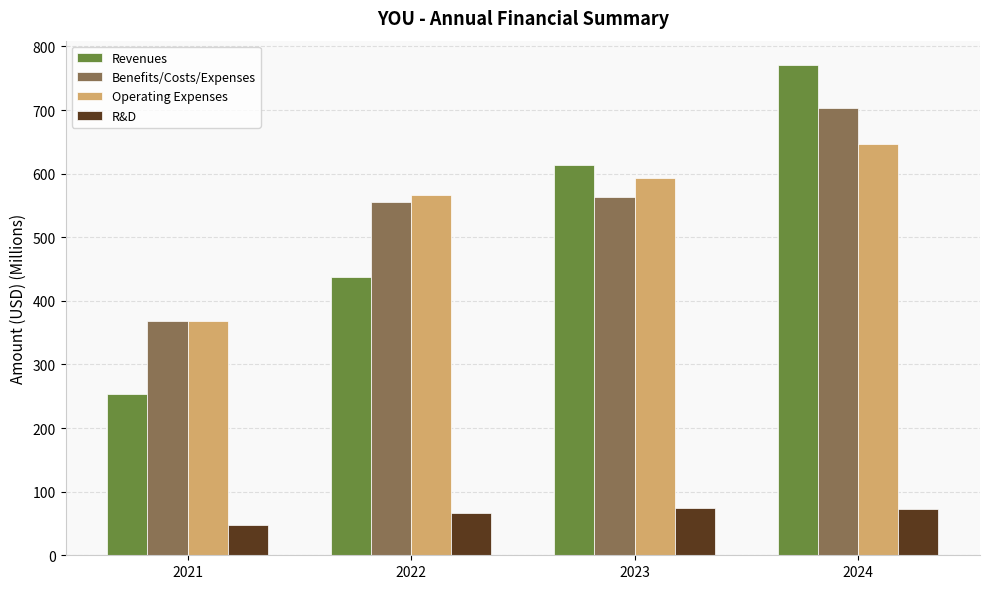

How many data points in Benefits/Costs/Expenses are above 562?

2